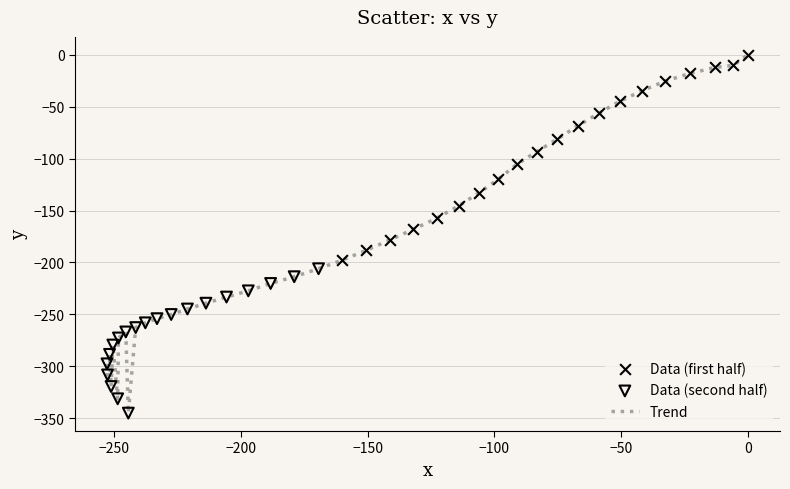

What is the minimum value shown in the chart?

-345.2